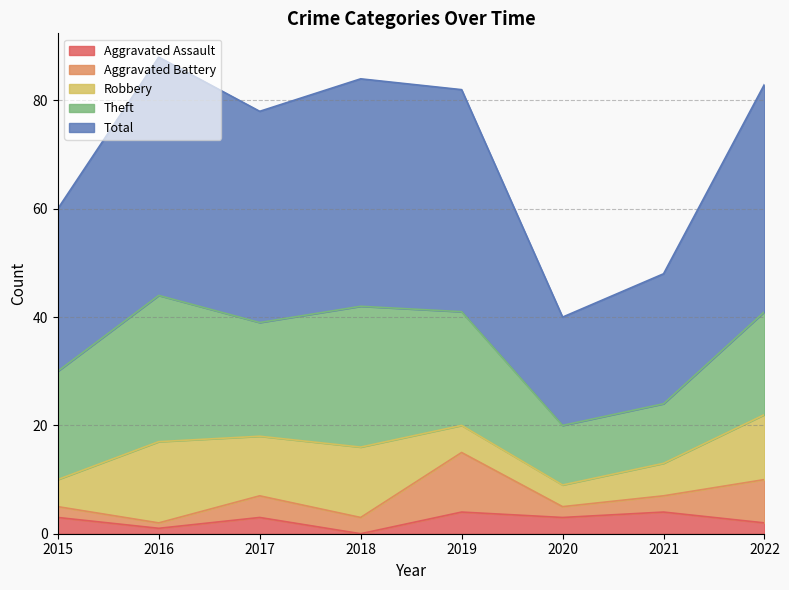

What are all the series names shown in the legend?

Aggravated Assault, Aggravated Battery, Robbery, Theft, Total